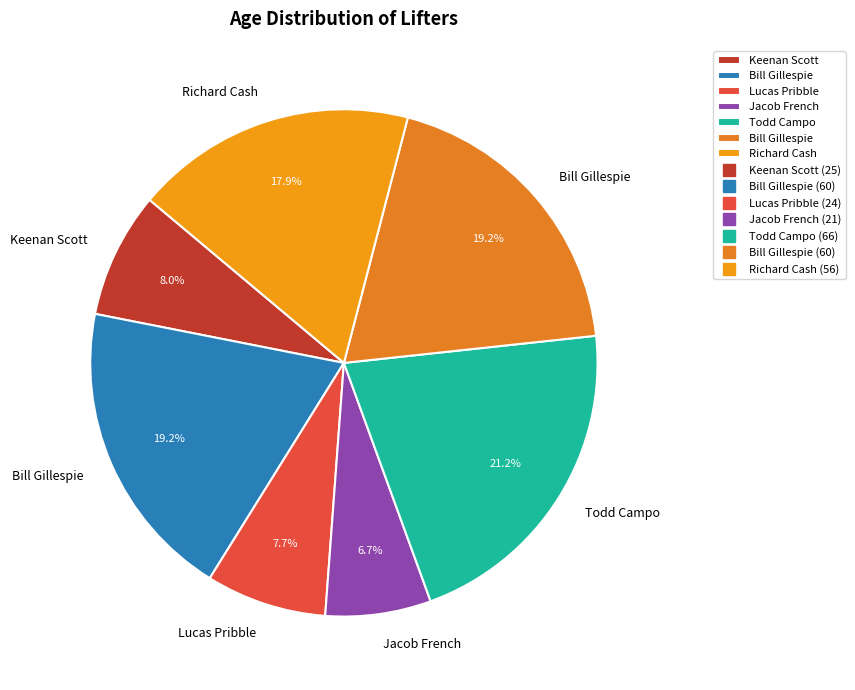

How many segments does this pie chart have?

7